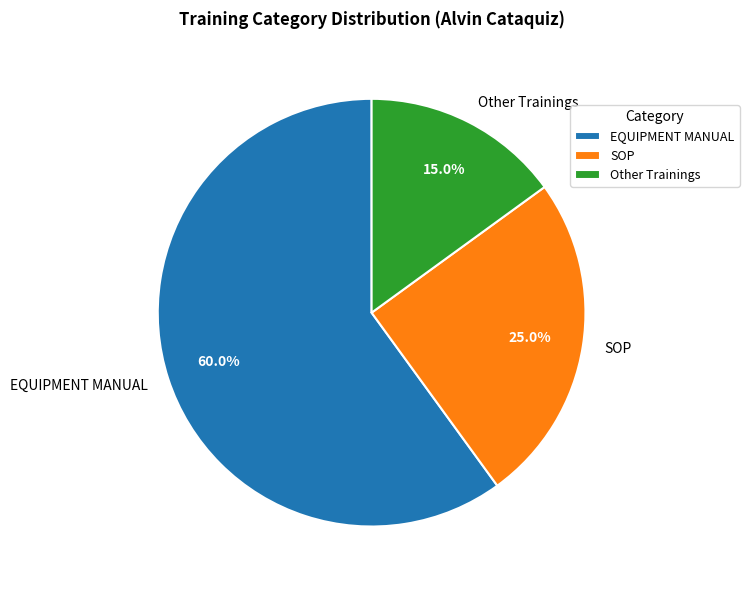

What is the largest slice in the pie chart?

EQUIPMENT MANUAL